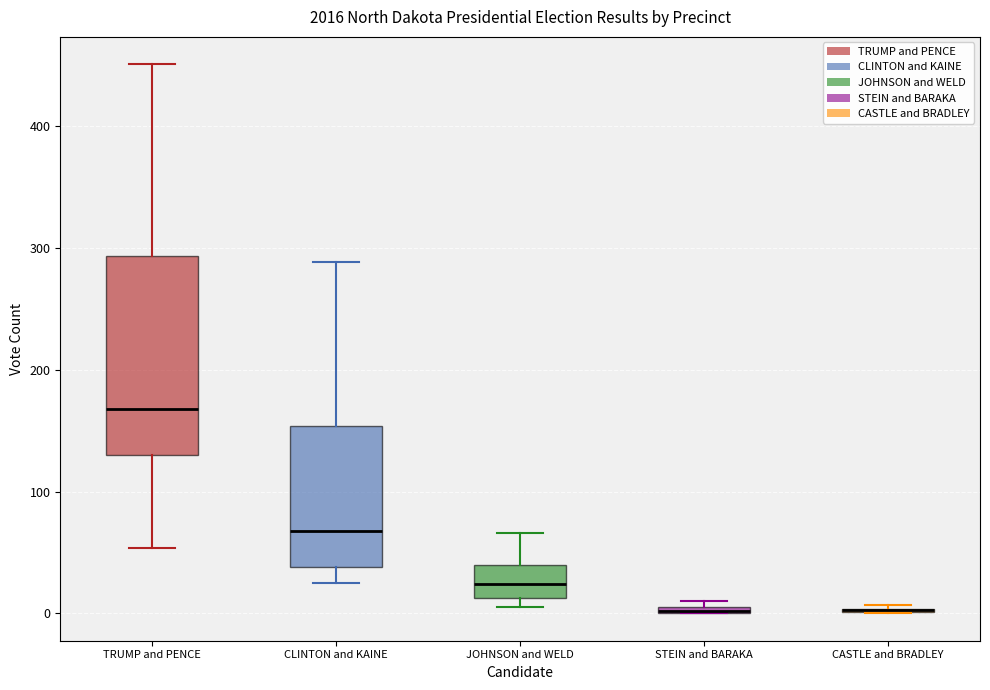

Which box is the tallest, from its lower edge to its upper edge?

TRUMP and PENCE